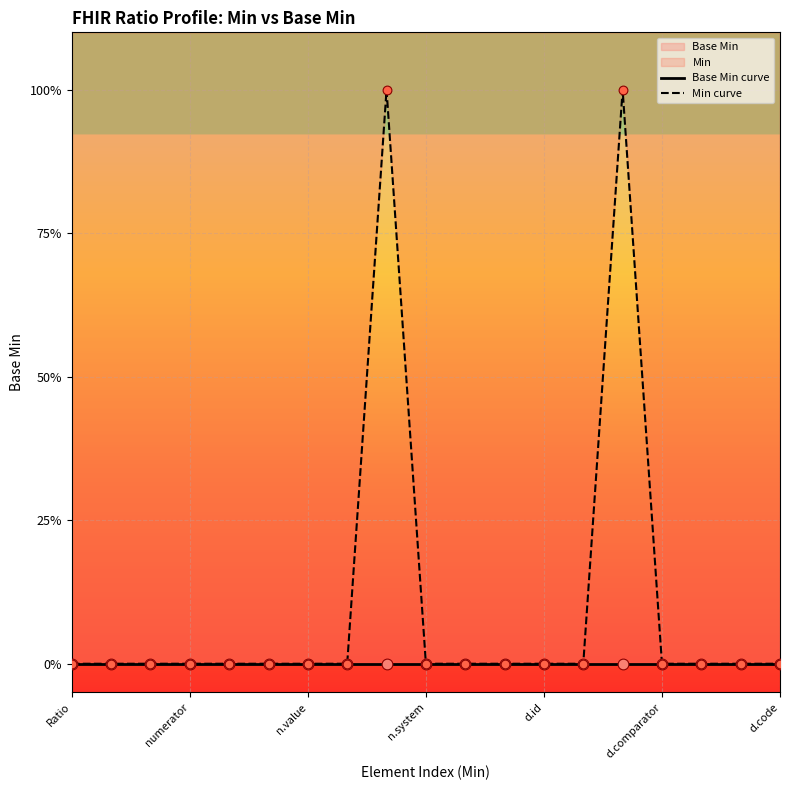

At which category is the sum across all series the highest?

8